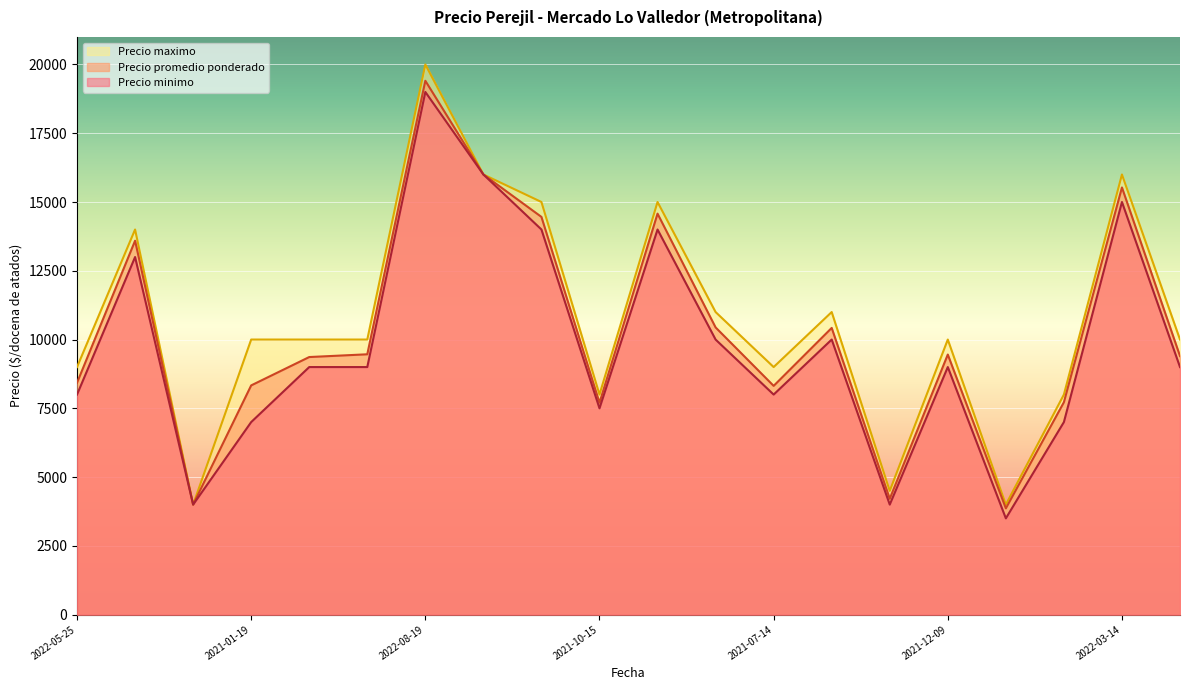

Where is Precio maximo nearest to the value 12000?

2022-10-07